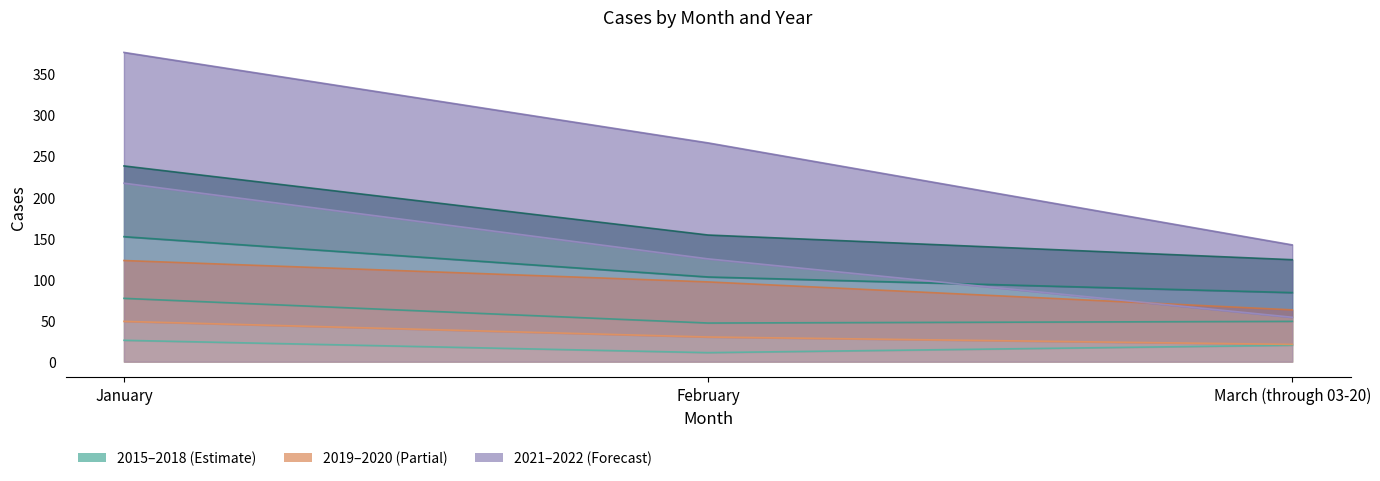

What is the minimum value for 2021?

54